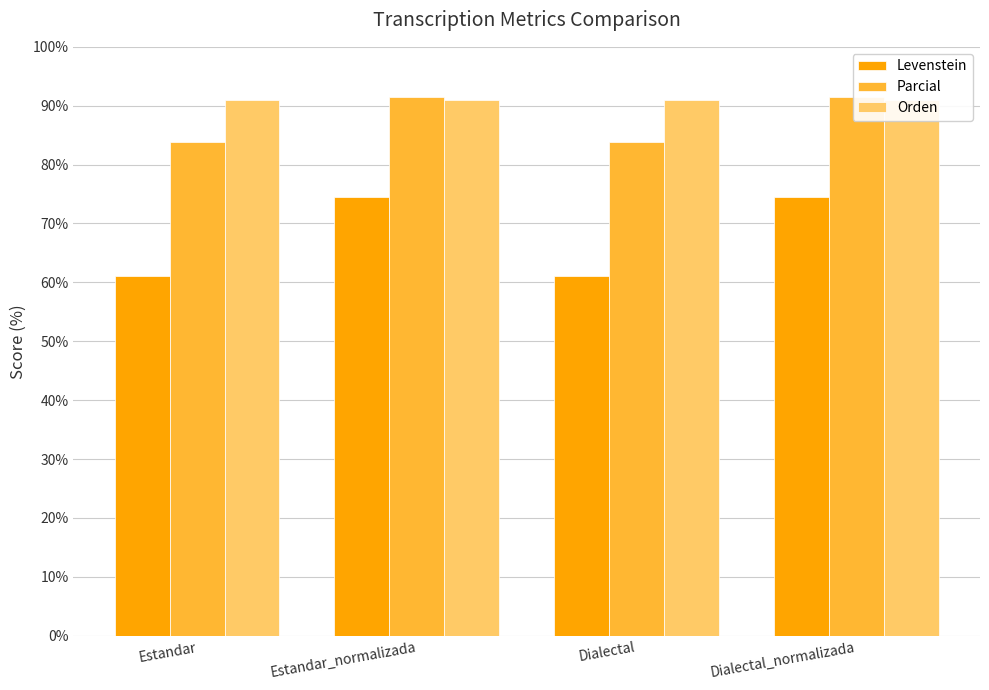

What is the sum of all Levenstein values?

271.0